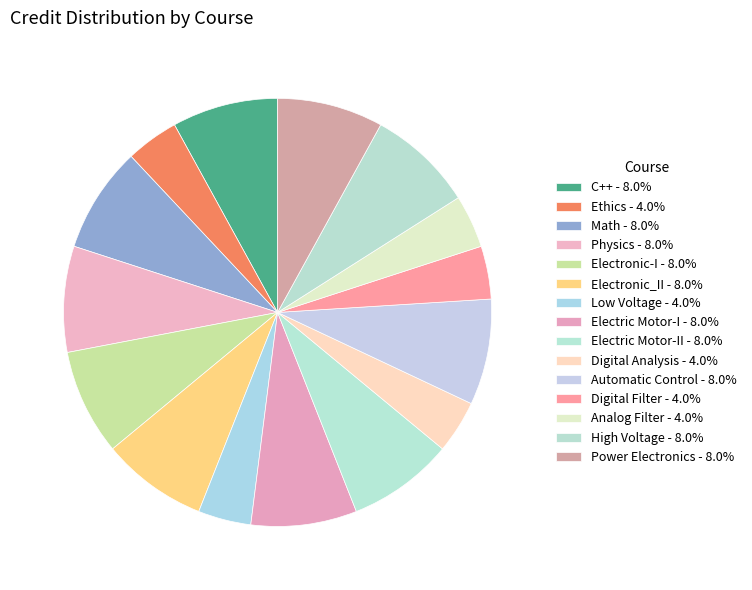

Count the number of slices in the pie.

15